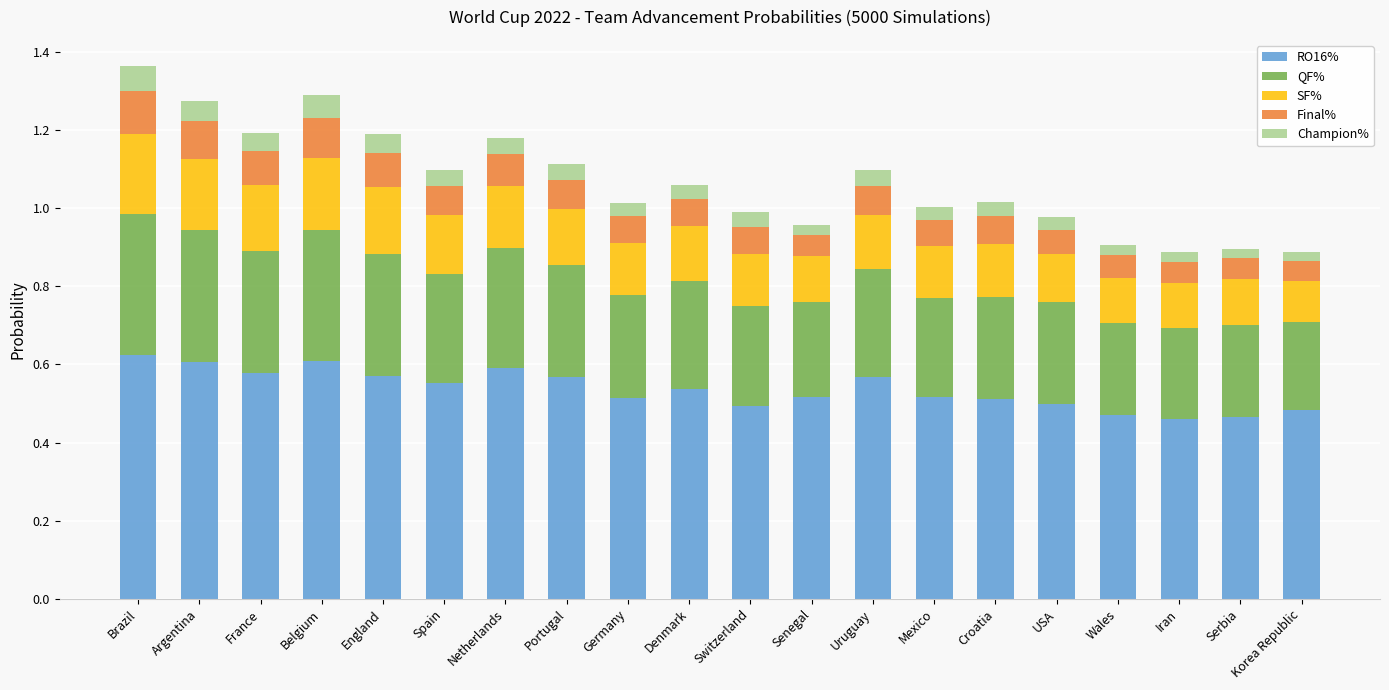

What is the total value across all series at Argentina?

1.3